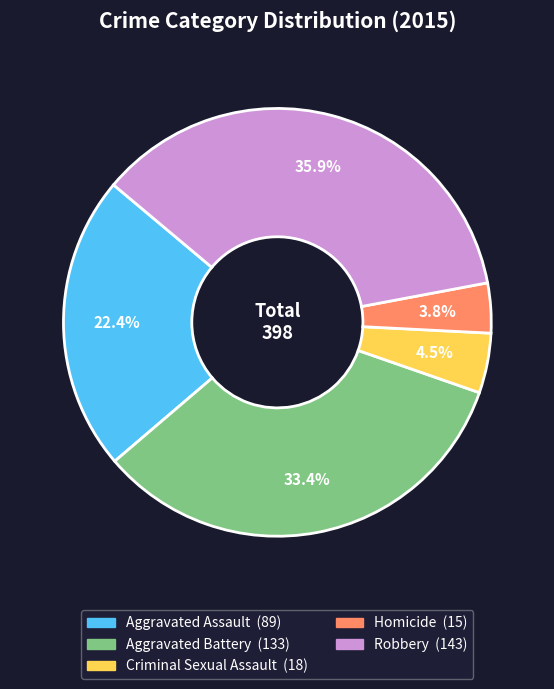

To the nearest percent, what portion does Aggravated Battery represent?

33%